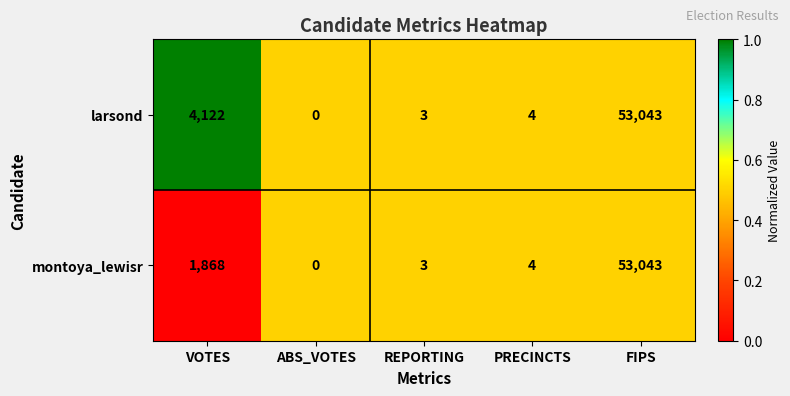

What is the difference between the montoya_lewisr values at PRECINCTS and ABS_VOTES?

4